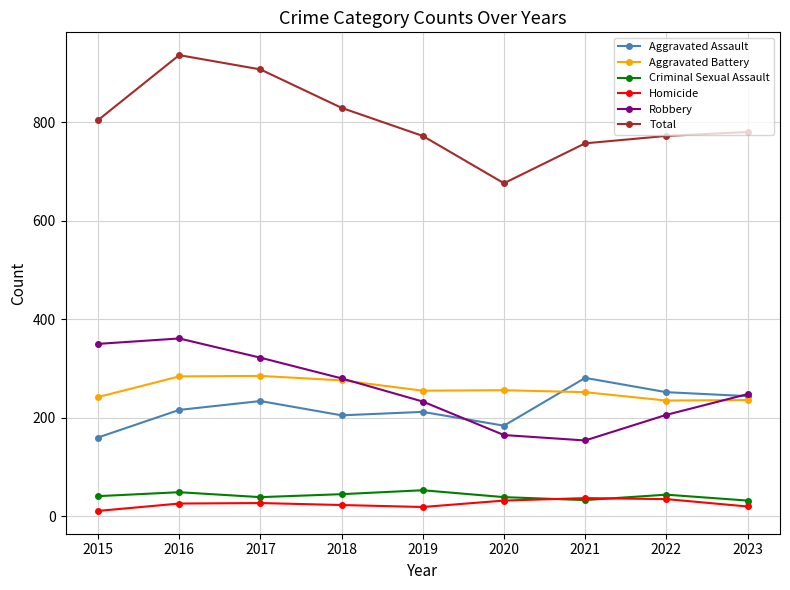

True or false: Total and Aggravated Assault intersect in this chart.

False